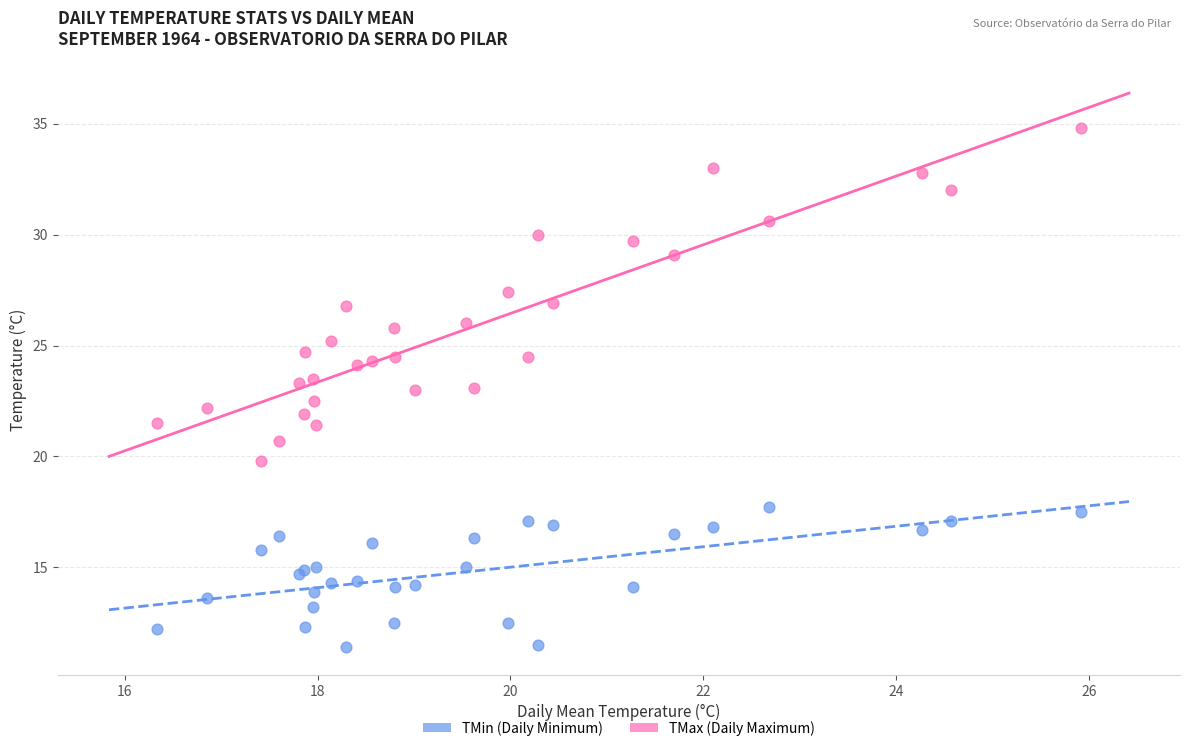

Which series has the widest spread of Y values?

TMax (Daily Maximum)